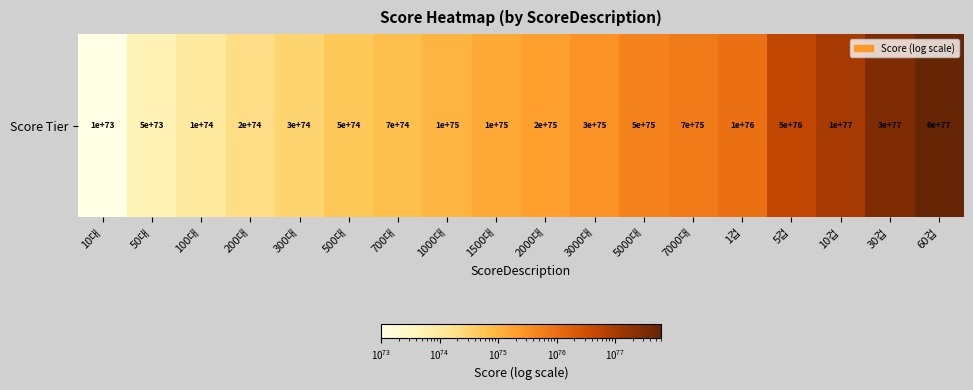

True or false: the data shows 10000000000000000470601344959054695891559601407866630764278709534898249531392 at 1겁.

True